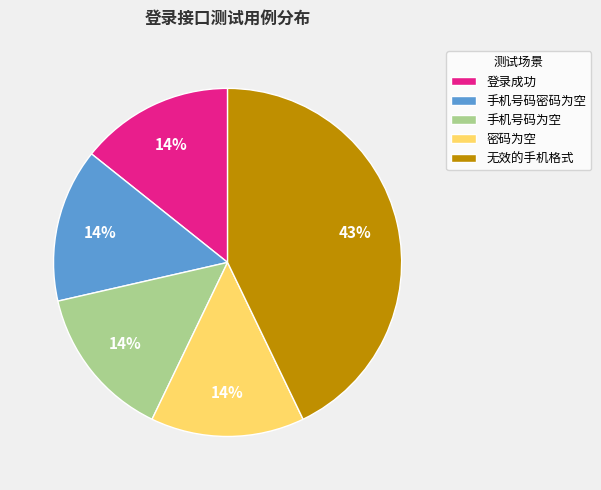

The 密码为空 slice represents 14% of the pie. True or false?

True